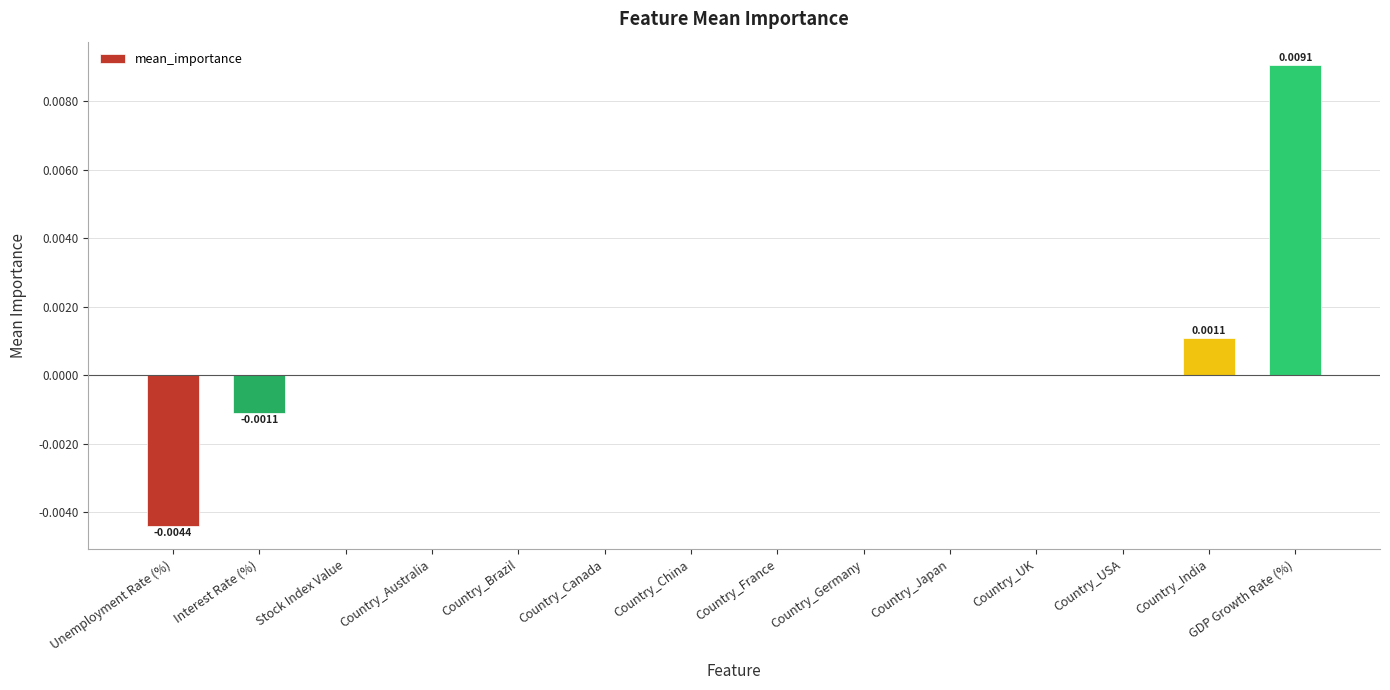

Which label corresponds to the largest value in the chart?

GDP Growth Rate (%)